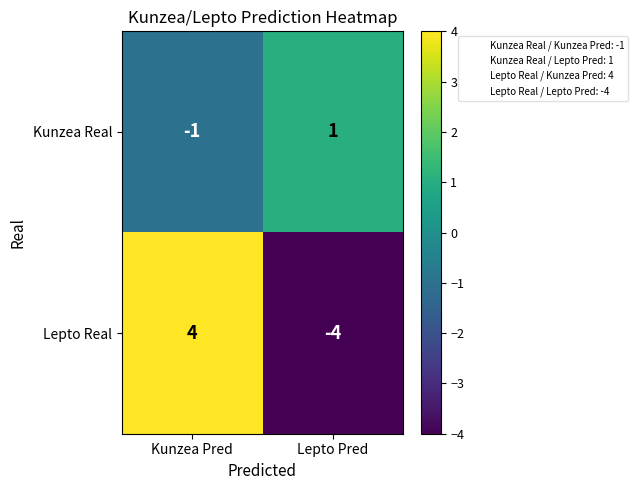

What is the approximate value of Lepto Real at Kunzea Pred?

4